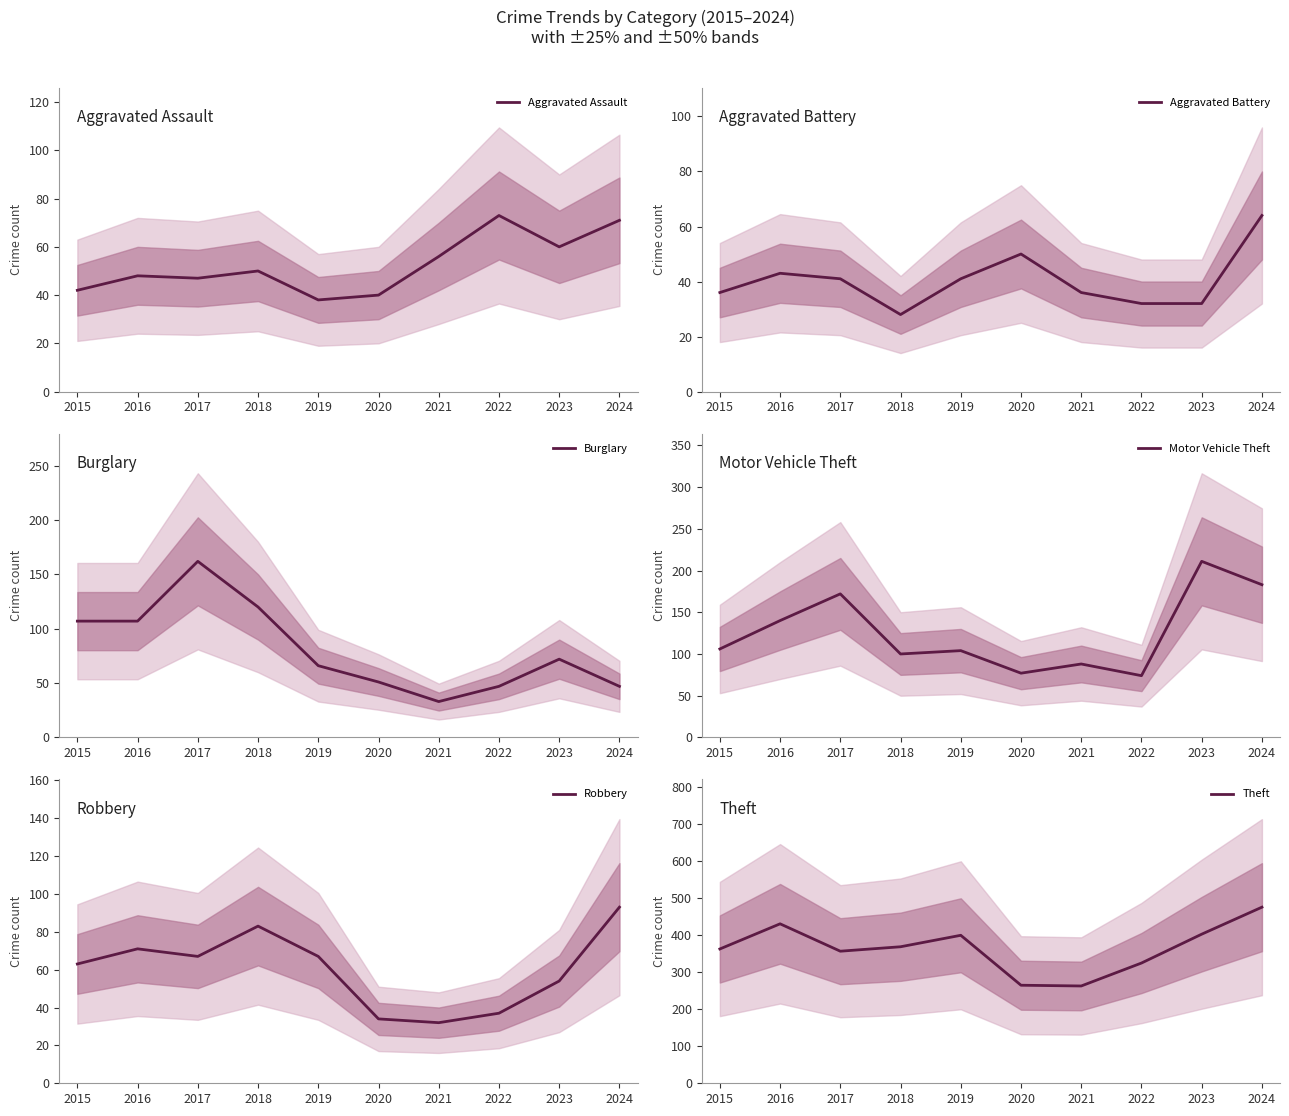

True or false: Burglary has a value of 51 at 2020.

True